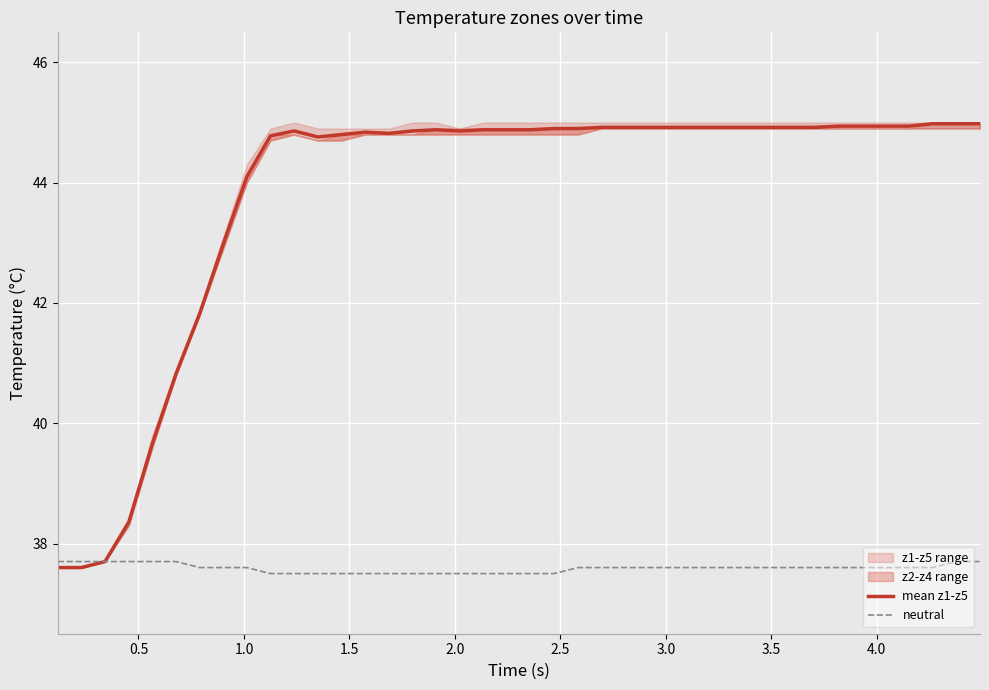

What is the sum of all neutral values?

1503.5